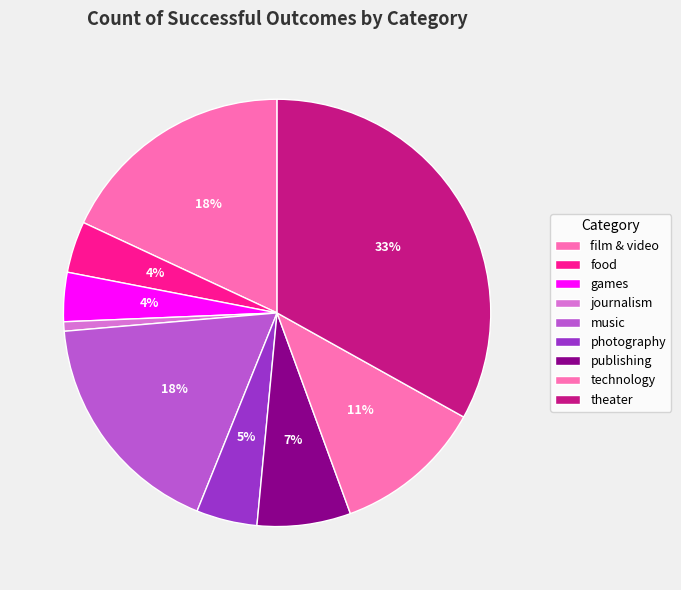

To the nearest percent, what percentage of the pie is theater?

33%